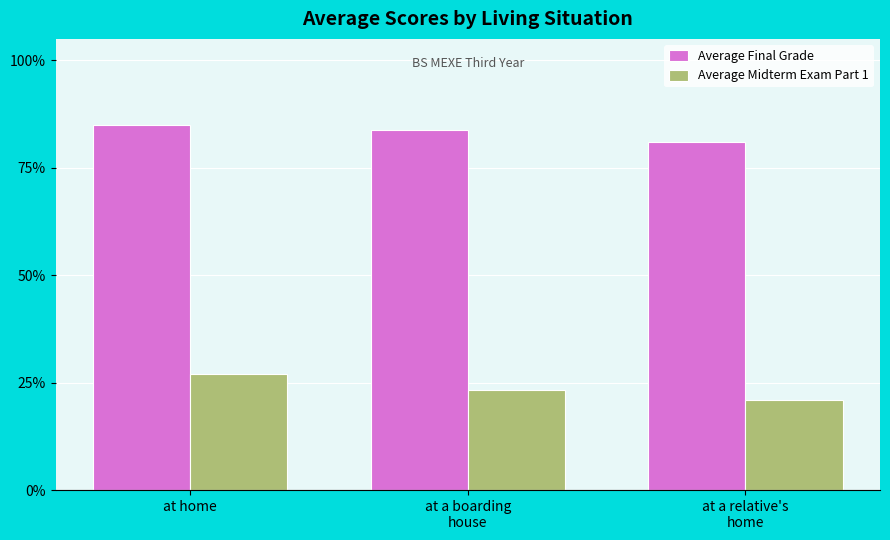

Which category has the lowest value across all series?

at a relative's
home